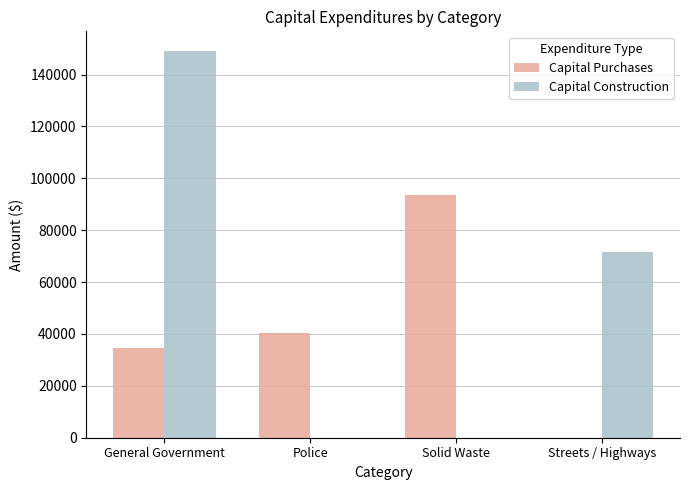

What is the total value across all series at Streets / Highways?

71454